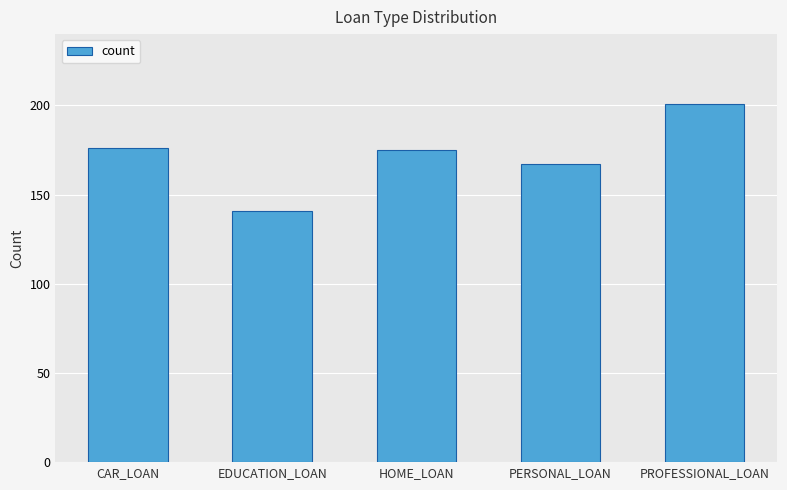

What is the change in value from HOME_LOAN to PERSONAL_LOAN?

-8